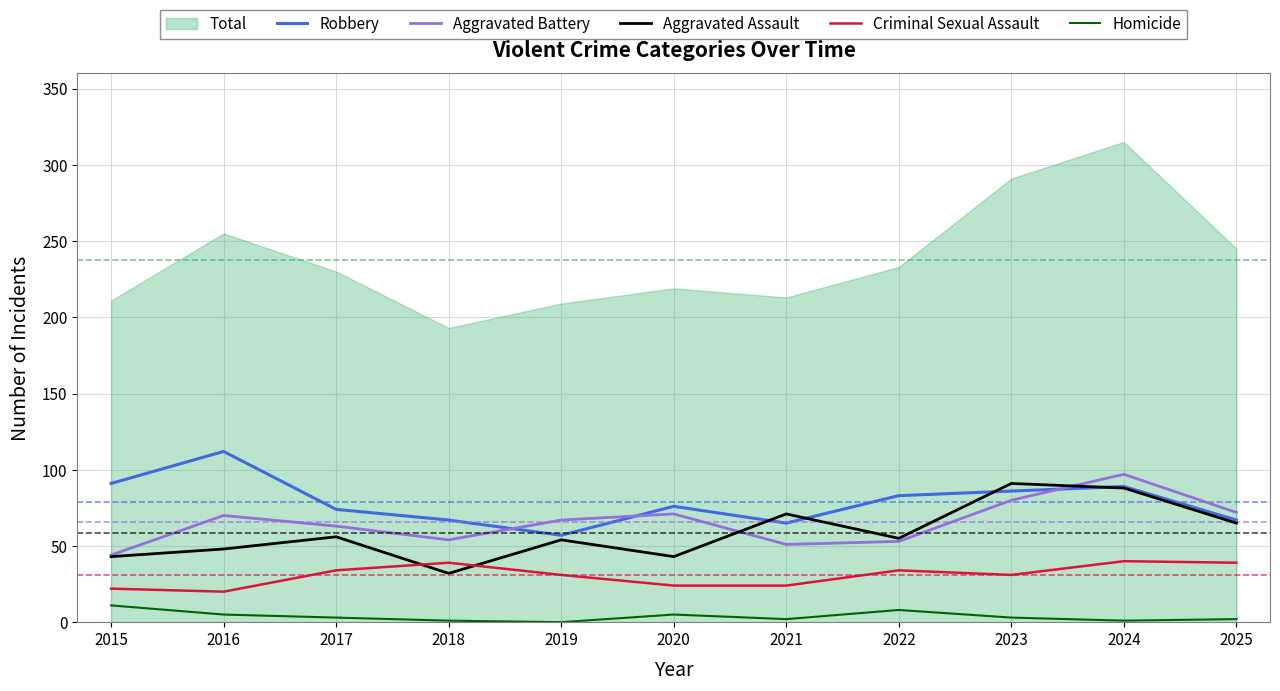

Which series has the widest spread of values?

Total